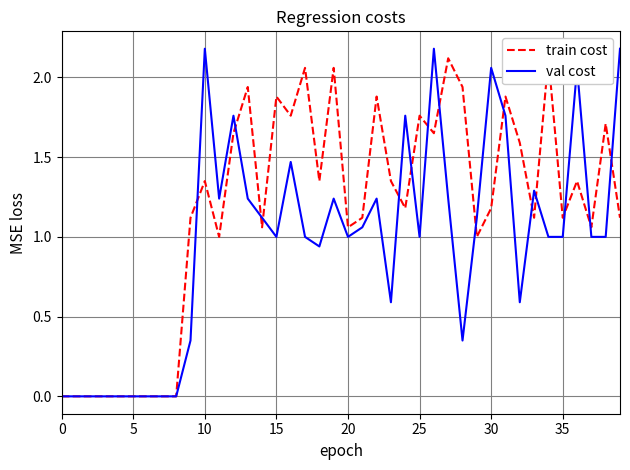

What is the maximum value for val cost?

2.2